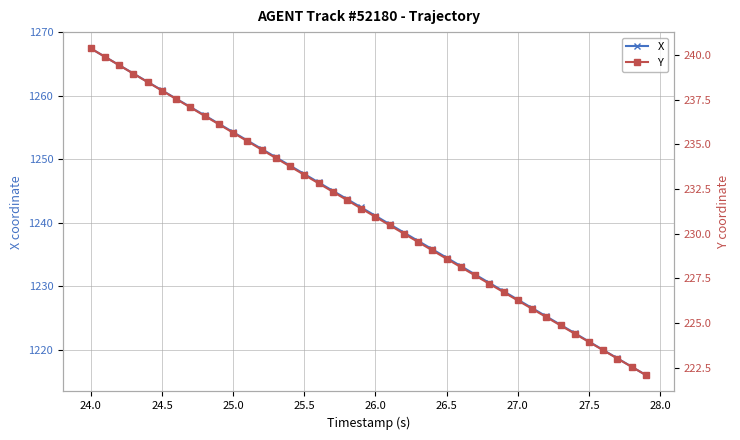

True or false: X has more than 2 points higher than both neighbors.

False